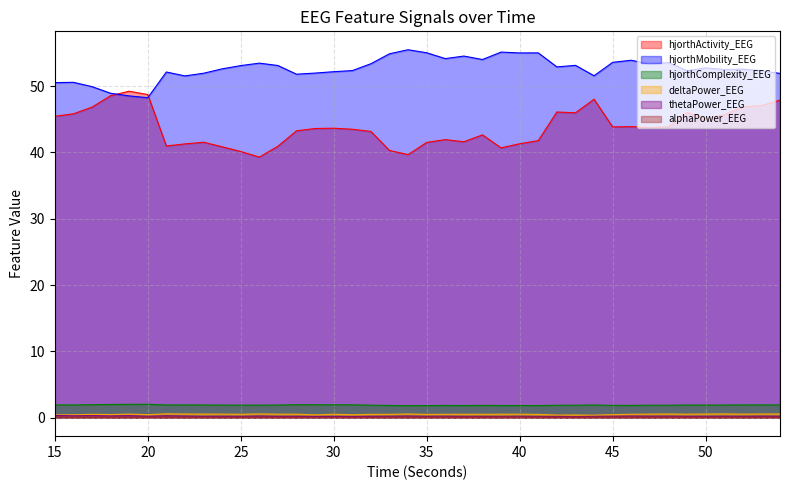

The value of thetaPower_EEG at 44 is 0.2. True or false?

True